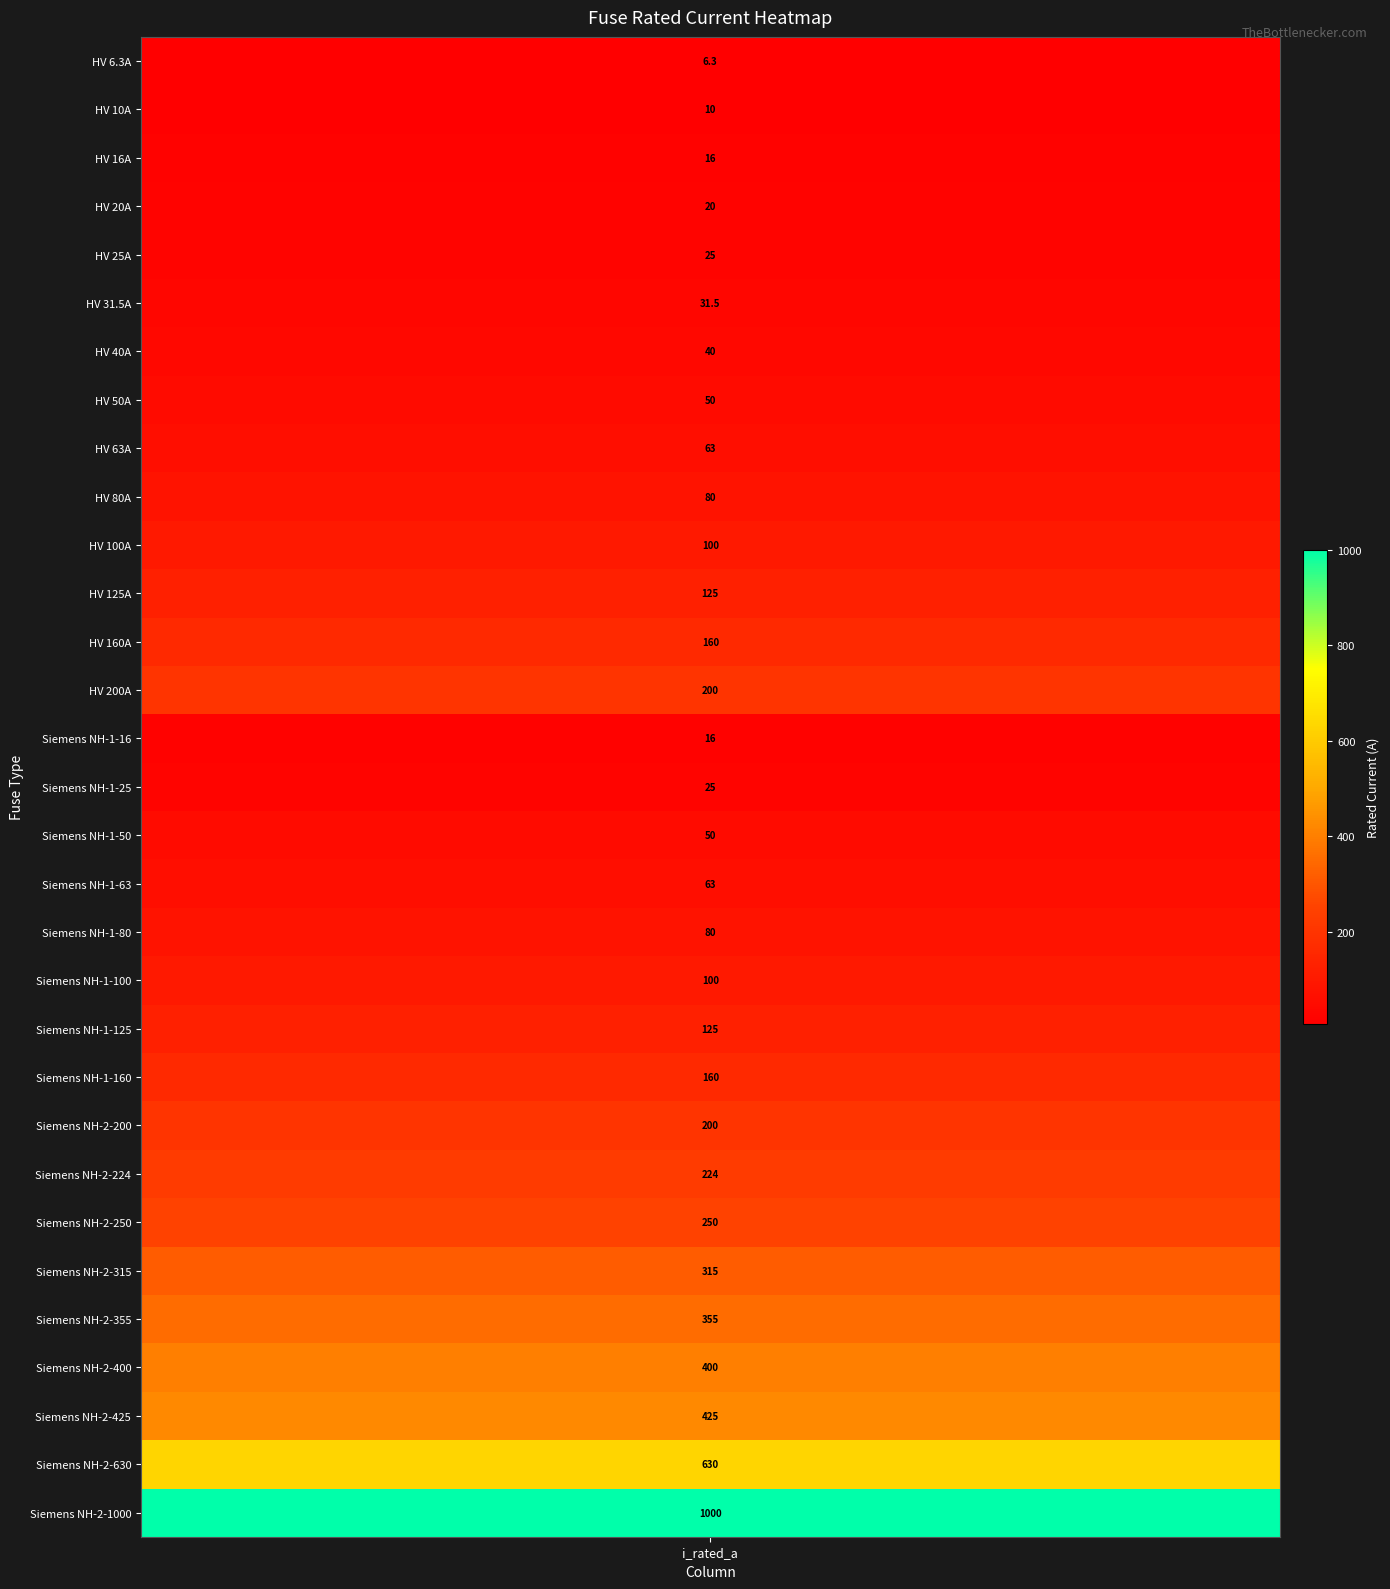

Where does the data first go above 100?

11